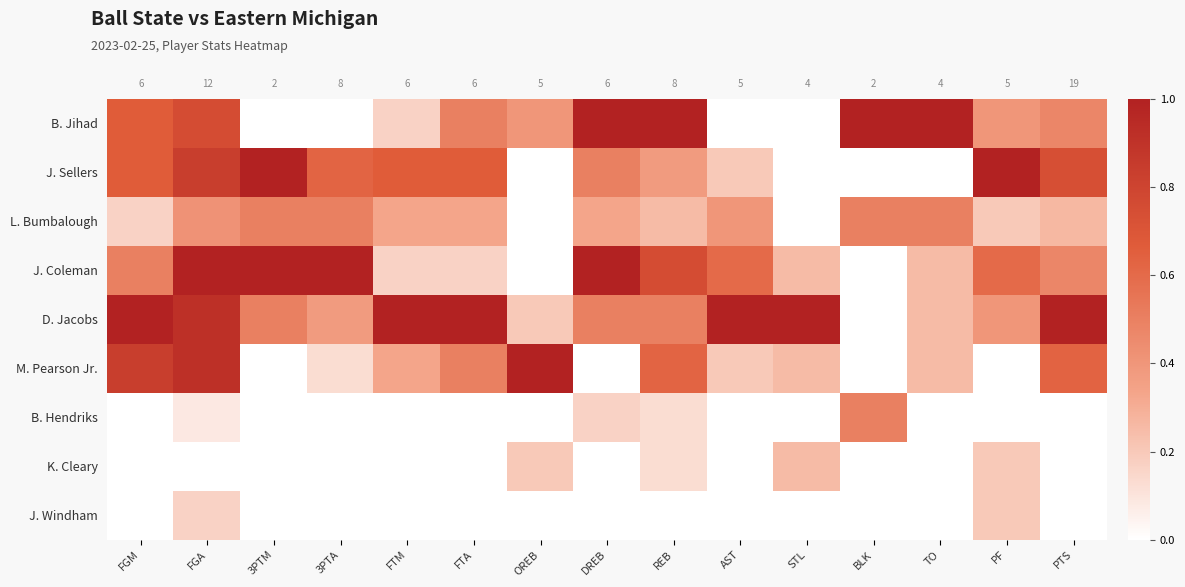

At TO, list the series in order from largest to smallest.

B. Jihad, L. Bumbalough, J. Coleman, D. Jacobs, M. Pearson Jr., J. Sellers, B. Hendriks, K. Cleary, J. Windham